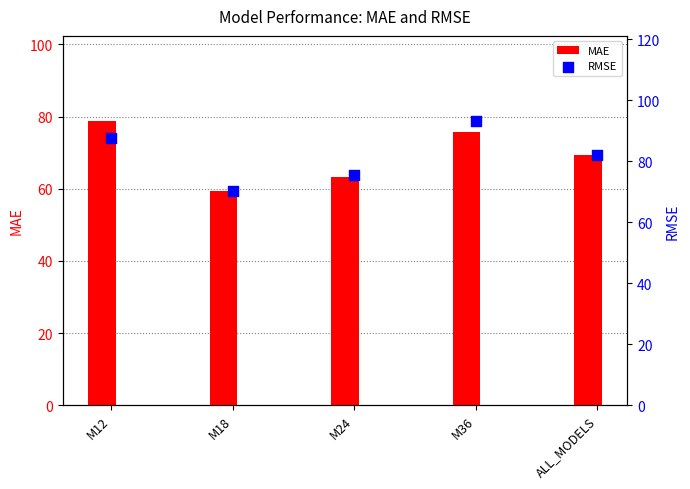

What is the total value across all series at M18?

129.6